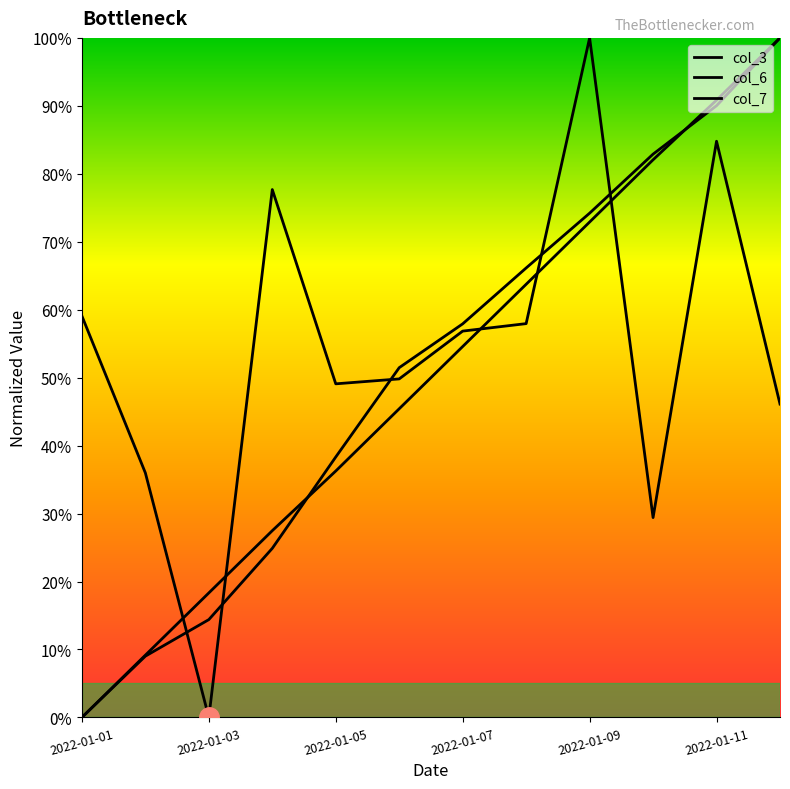

List the series in order of their overall mean, lowest first.

col_7, col_6, col_3